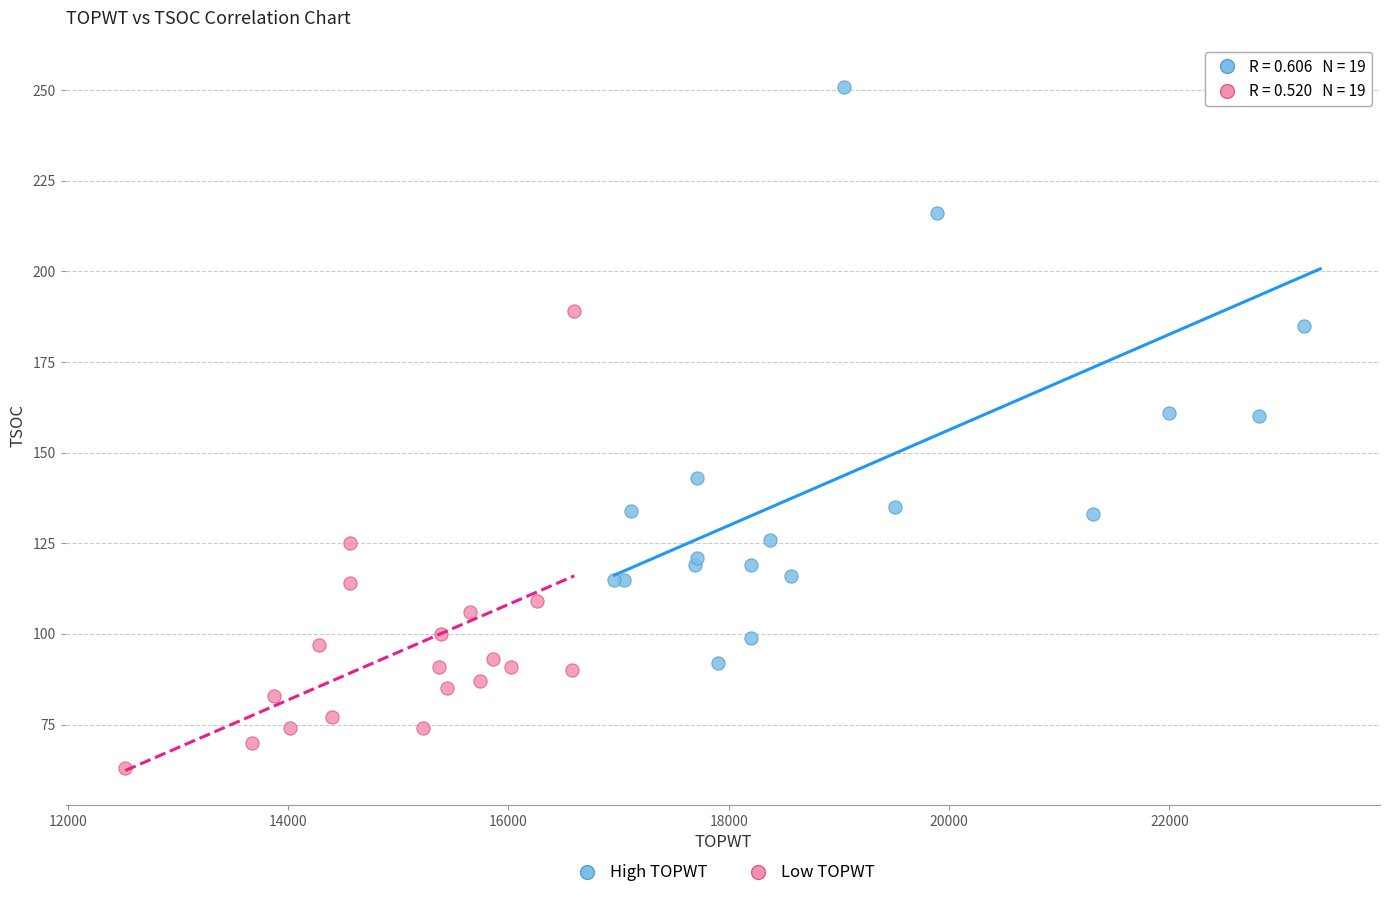

Which series reaches the minimum Y coordinate?

Low TOPWT